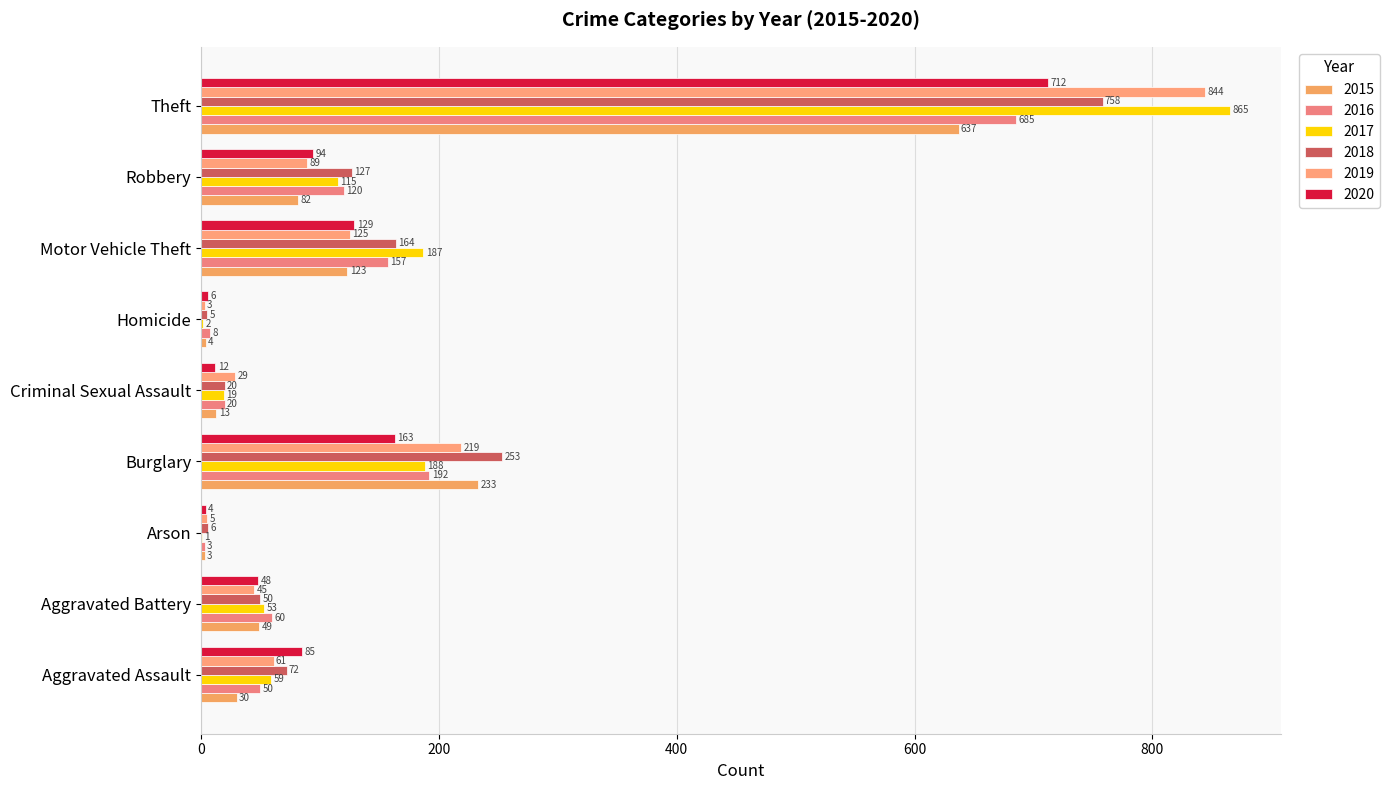

How many series are shown in this chart?

6